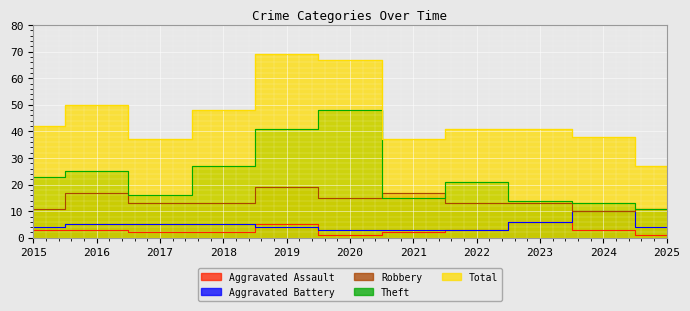

Where is the first local maximum for Robbery?

2016